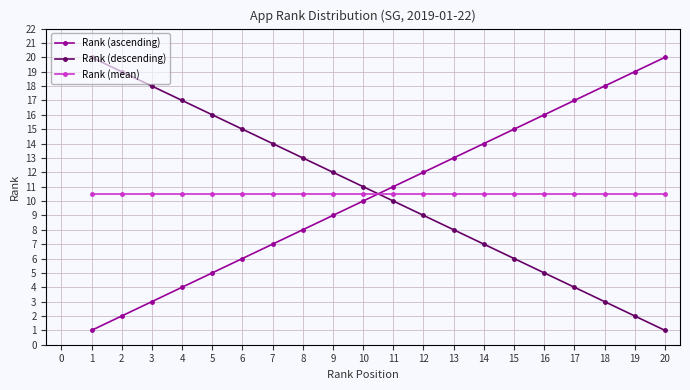

Reading right to left, transcribe all the data shown in this chart.

Rank (ascending): 20.0	19.0	18.0	17.0	16.0	15.0	14.0	13.0	12.0	11.0	10.0	9.0	8.0	7.0	6.0	5.0	4.0	3.0	2.0	1.0
Rank (descending): 1.0	2.0	3.0	4.0	5.0	6.0	7.0	8.0	9.0	10.0	11.0	12.0	13.0	14.0	15.0	16.0	17.0	18.0	19.0	20.0
Rank (mean): 10.5	10.5	10.5	10.5	10.5	10.5	10.5	10.5	10.5	10.5	10.5	10.5	10.5	10.5	10.5	10.5	10.5	10.5	10.5	10.5